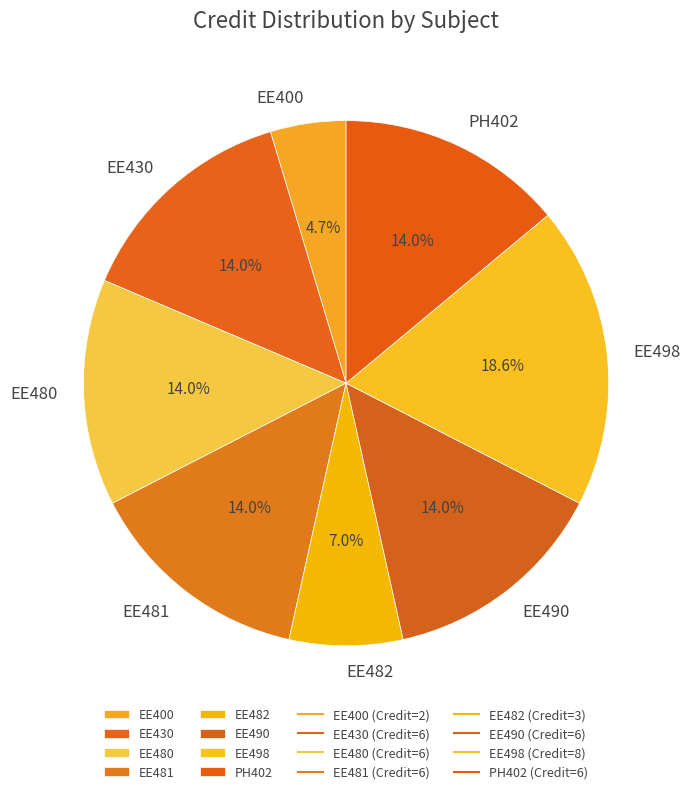

How many segments does this pie chart have?

8